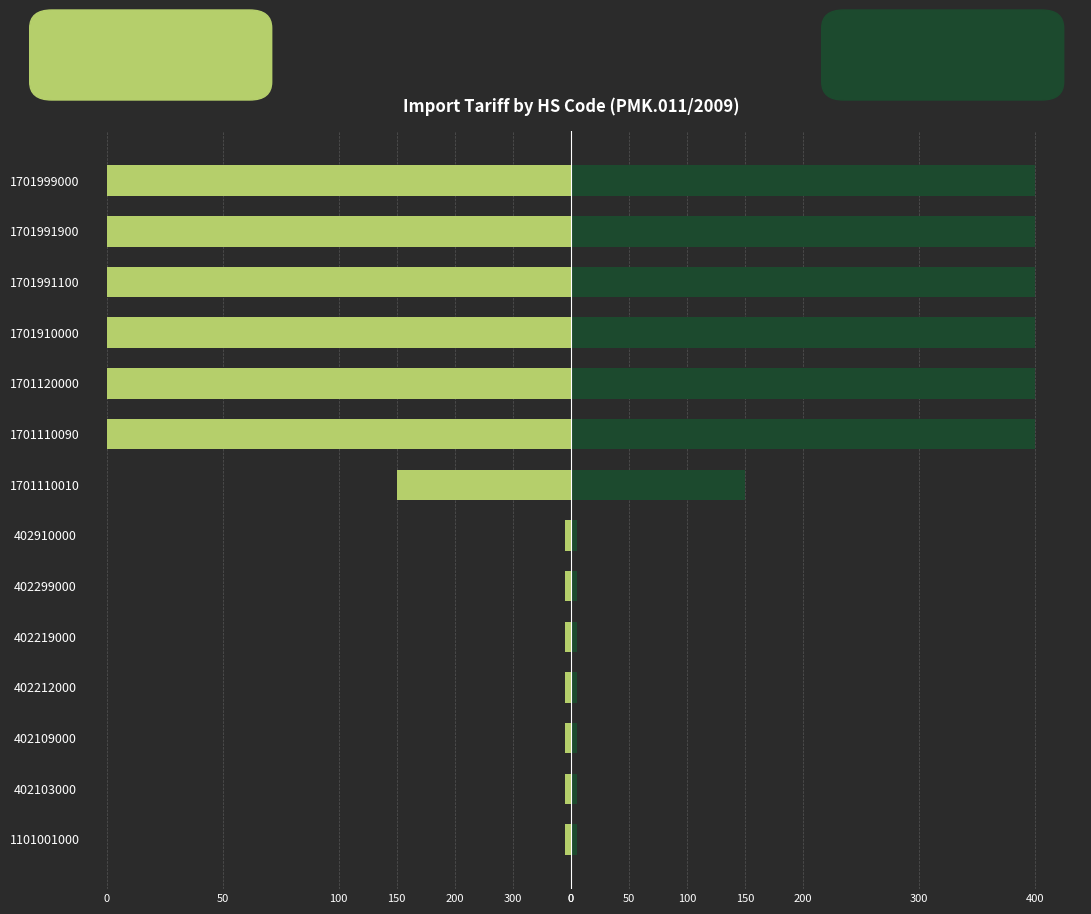

Reading right to left, list all the values displayed in this chart.

Tariff (Left): -400	-400	-400	-400	-400	-400	-150	-5	-5	-5	-5	-5	-5	-5
Tariff (Right): 400	400	400	400	400	400	150	5	5	5	5	5	5	5